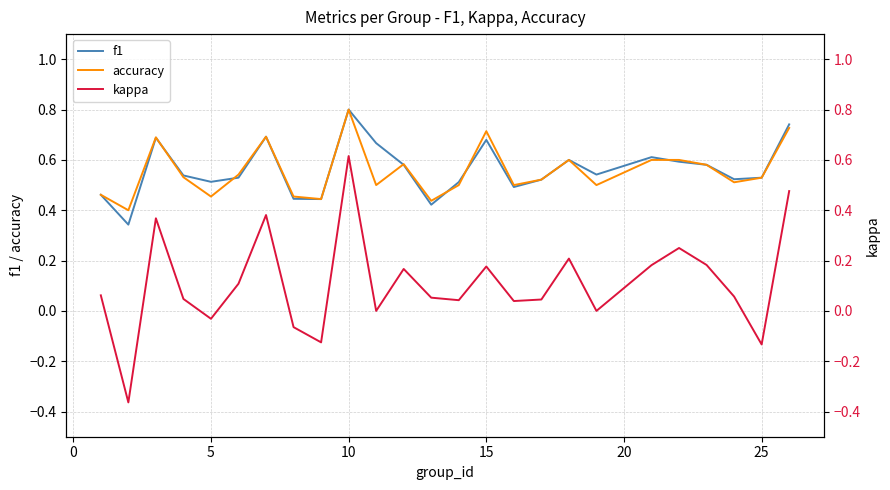

How many interior local peaks does the accuracy series have?

6